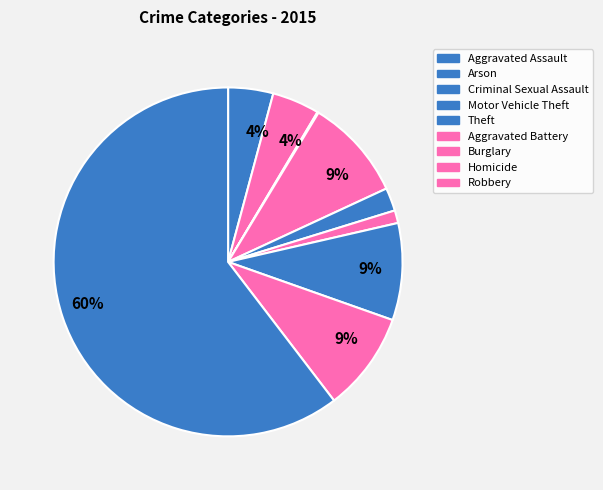

To the nearest percent, what is the average slice percentage?

11%